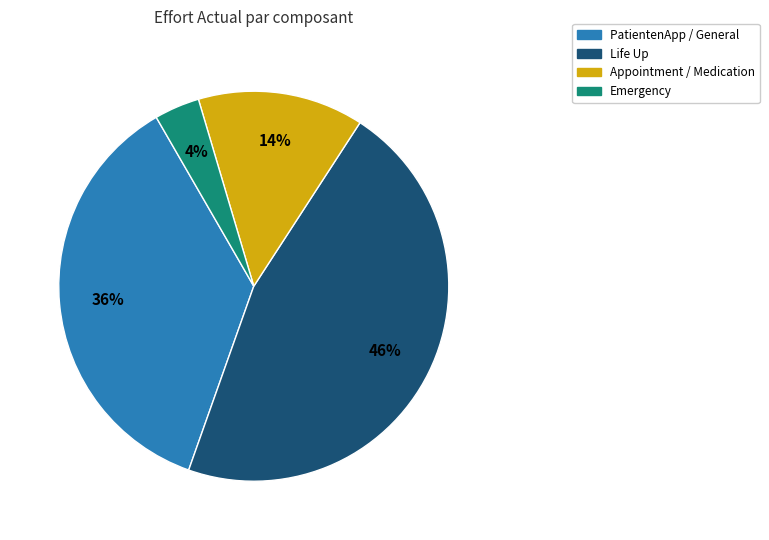

Does any single category account for the majority?

No